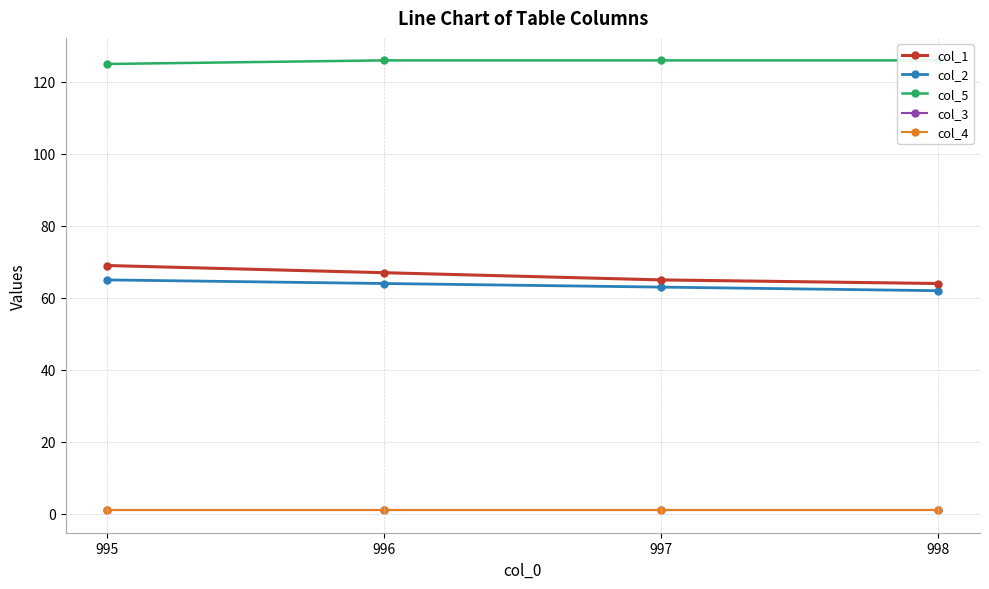

What is the total value across all series at 995?

261